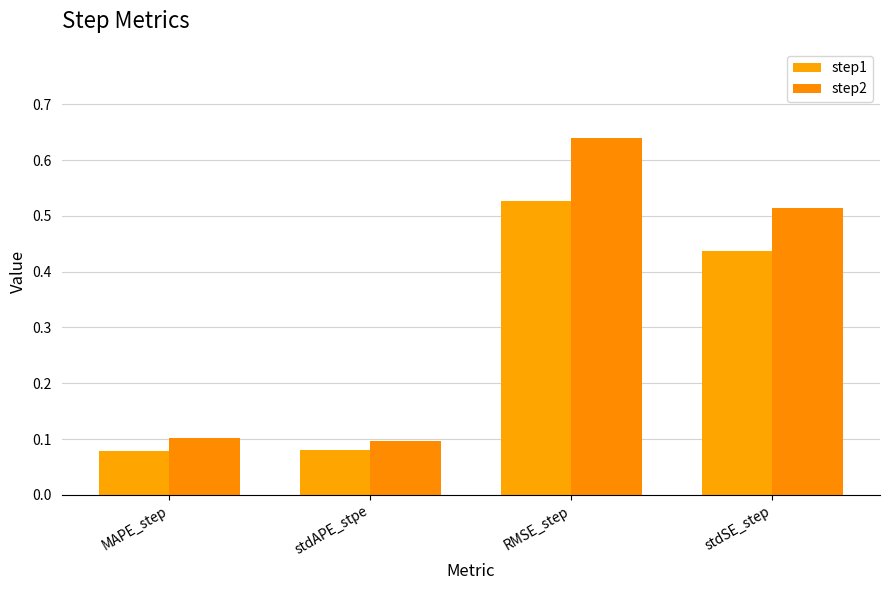

True or false: step1 has a value of 0.5 at RMSE_step.

True